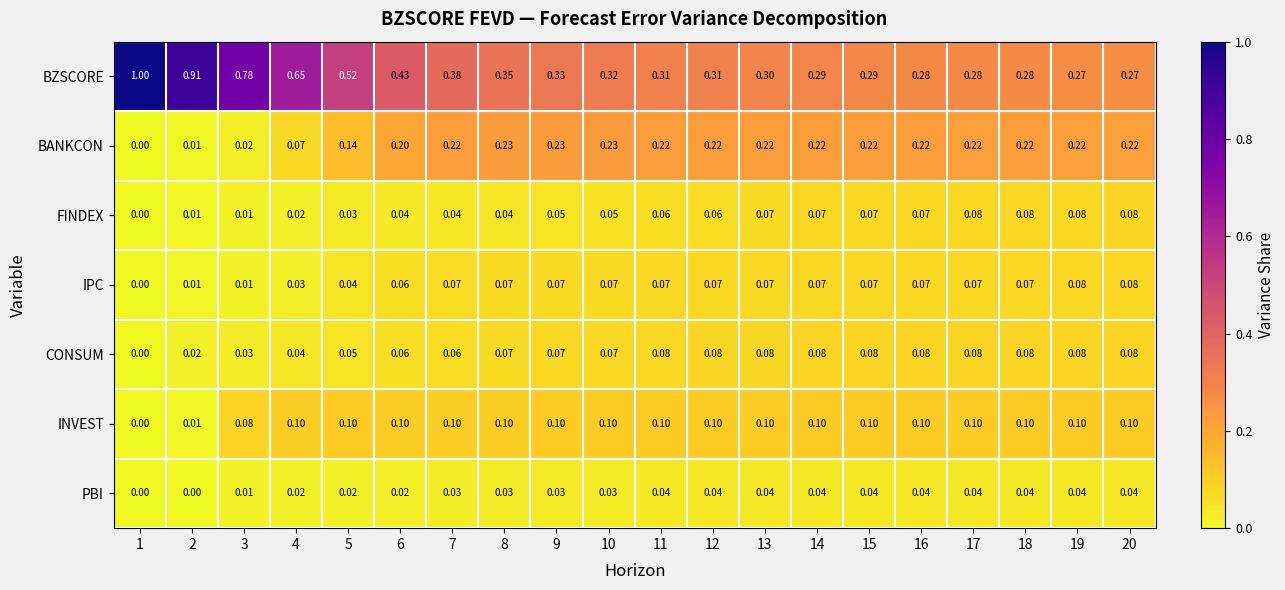

Which series has the largest range (max minus min)?

BZSCORE